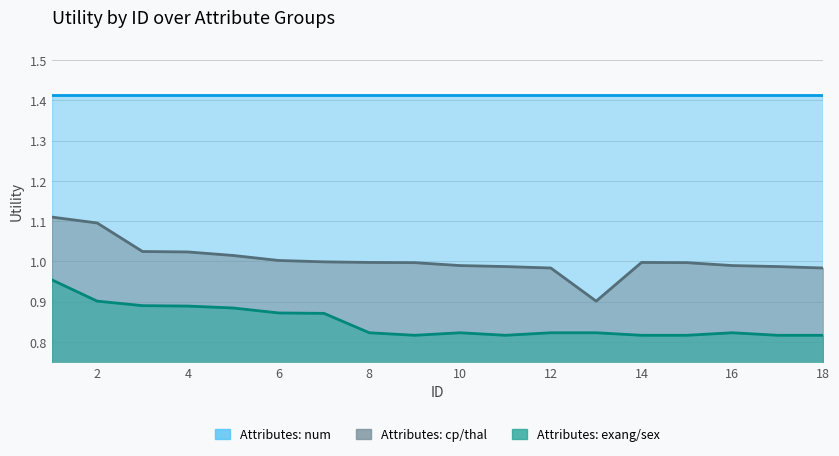

Is it true that Attributes: exang/sex equals 1.3 at 2?

False